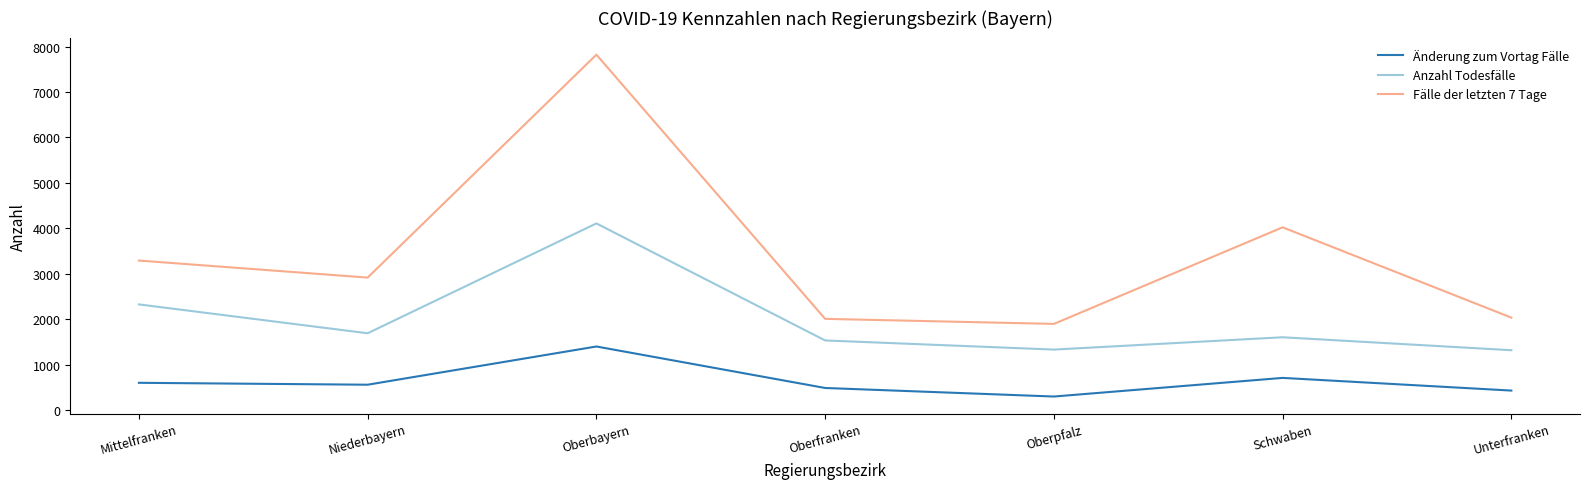

Which series has the largest total across all categories?

Fälle der letzten 7 Tage